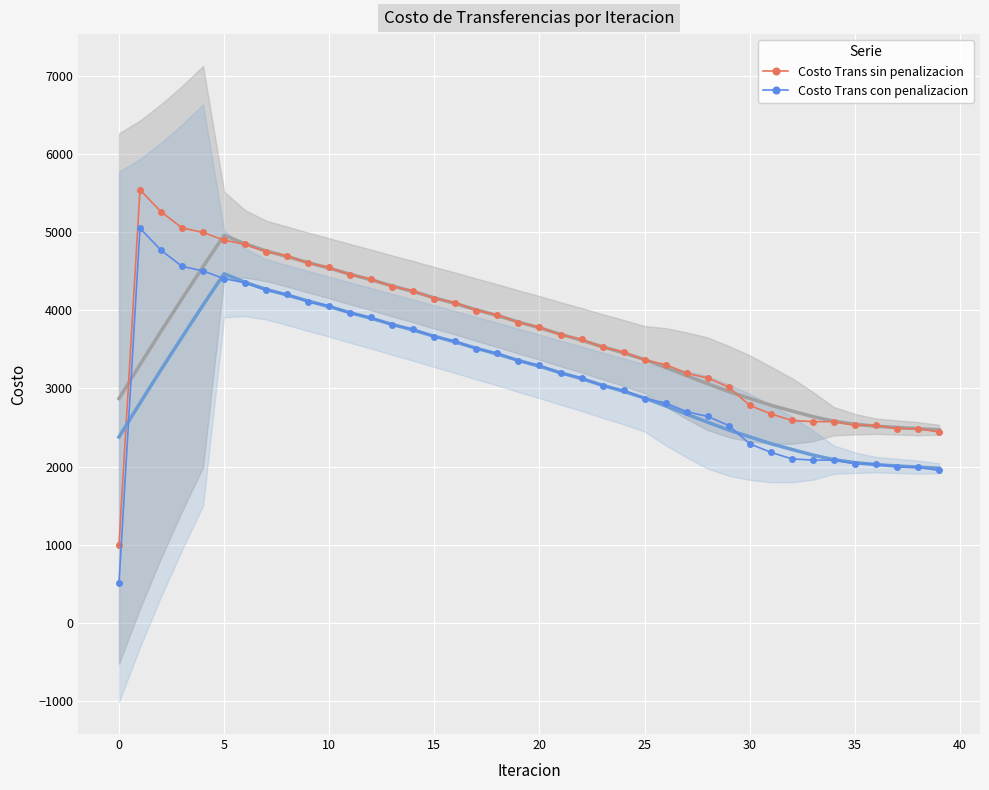

Rank the series by their maximum value, from lowest to highest.

Costo Trans con penalizacion, Costo Trans sin penalizacion